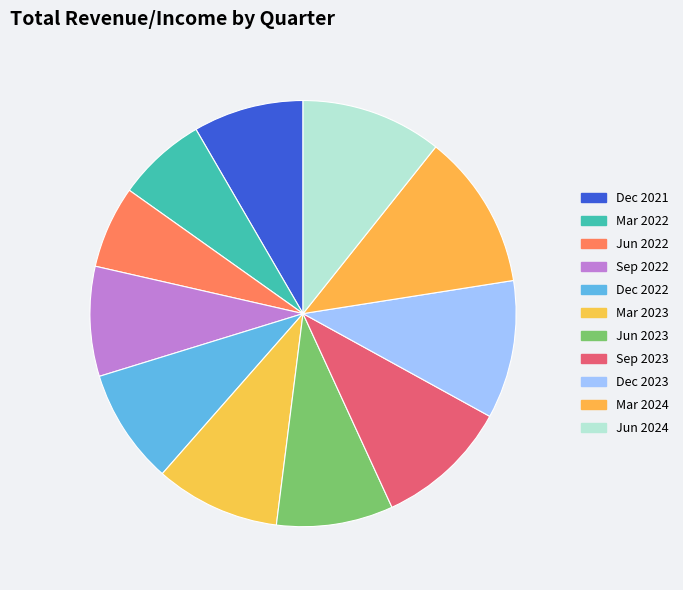

Count the number of slices in the pie.

11